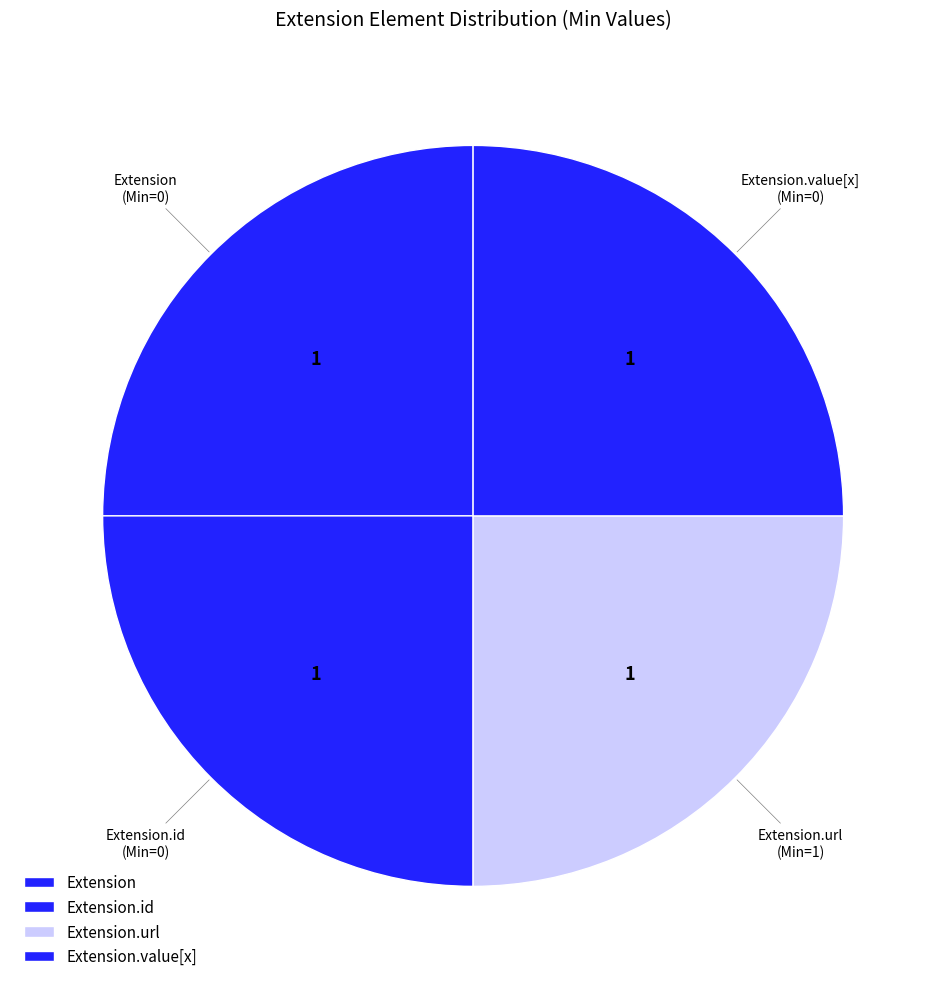

Which category has the biggest portion of the pie?

Extension.url